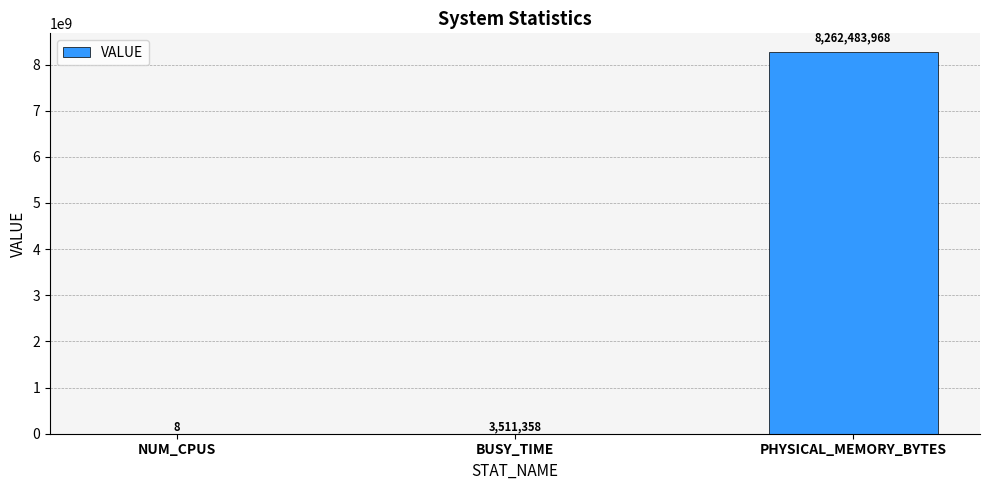

At which category does the chart reach its peak across all series?

PHYSICAL_MEMORY_BYTES